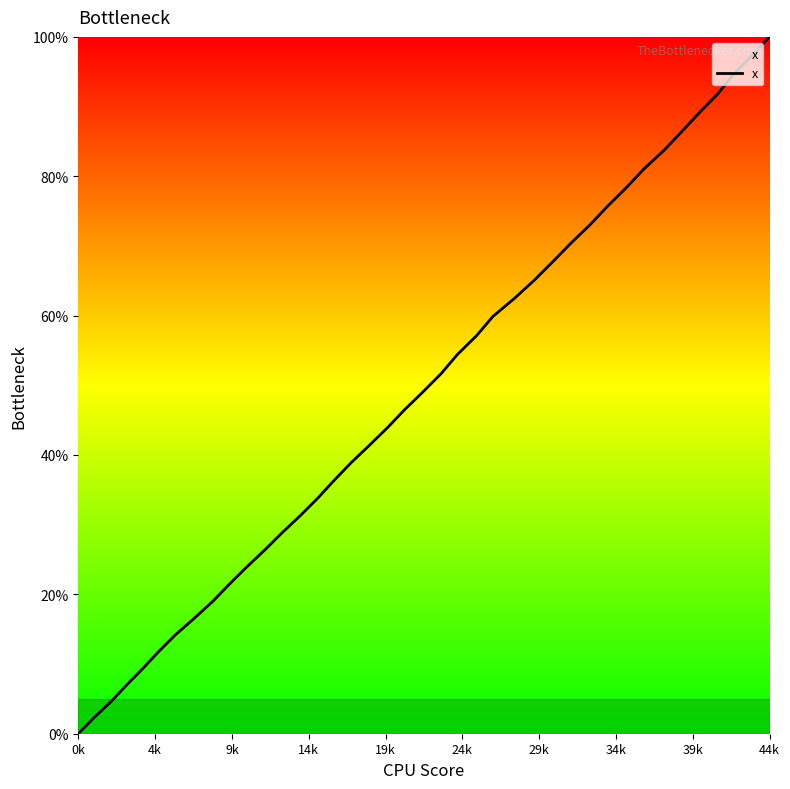

Does the chart display data point markers on the line(s)?

No